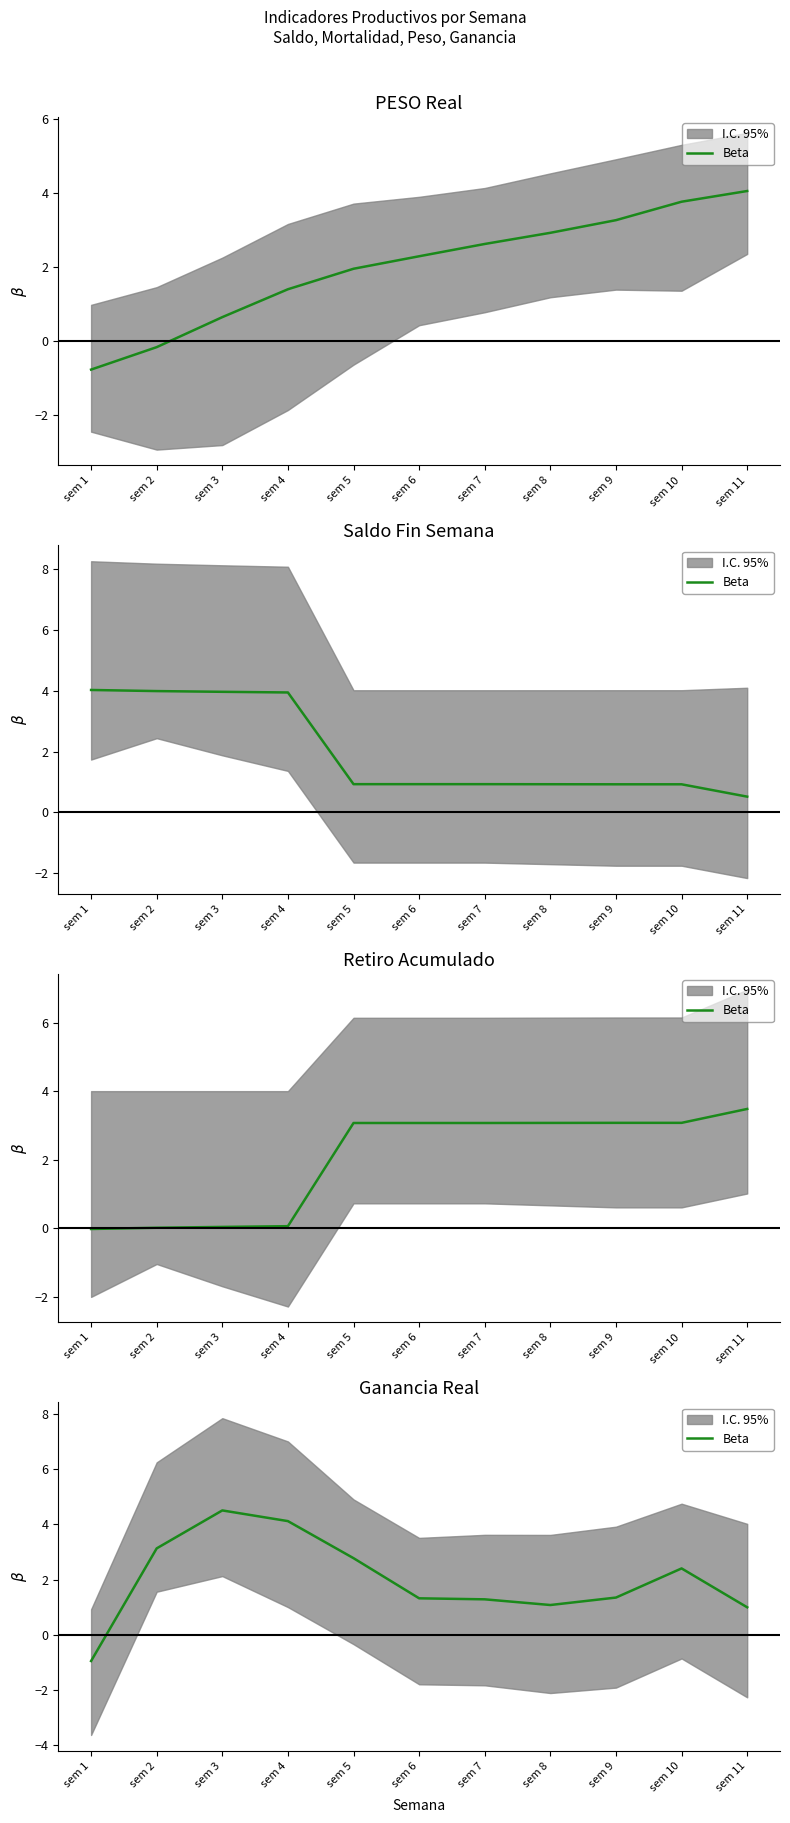

The chart shows a value of 3.1 at sem 2. True or false?

True